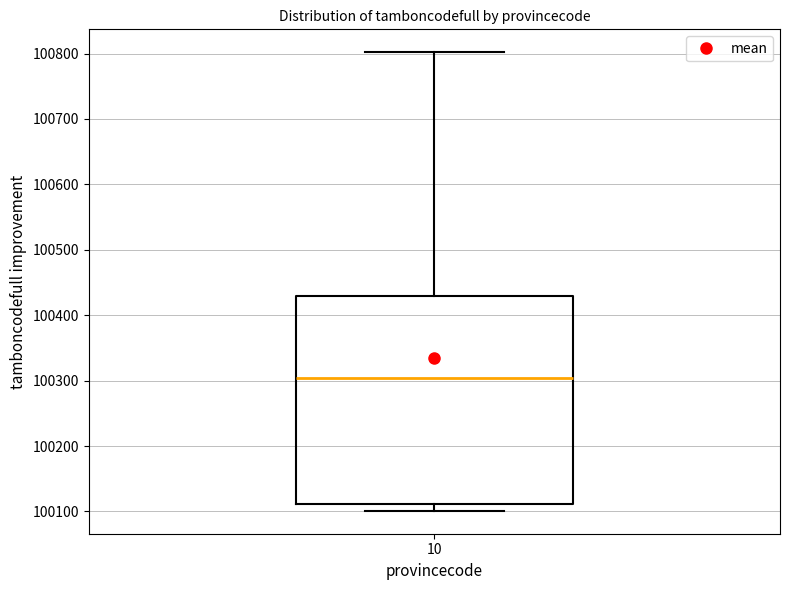

Where does the upper whisker of the box at x = 10 end on the y-axis? The values are not printed on the chart, so give them approximately, as read against the axis.

100800